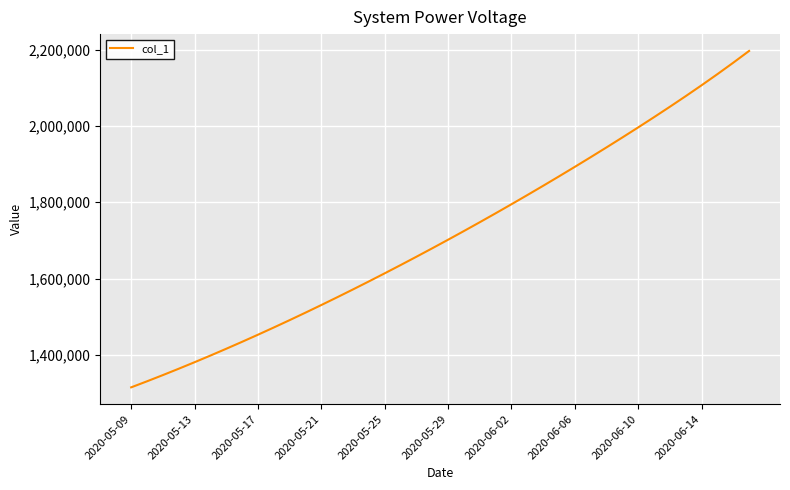

What is the difference between the maximum and minimum values?

881451.0